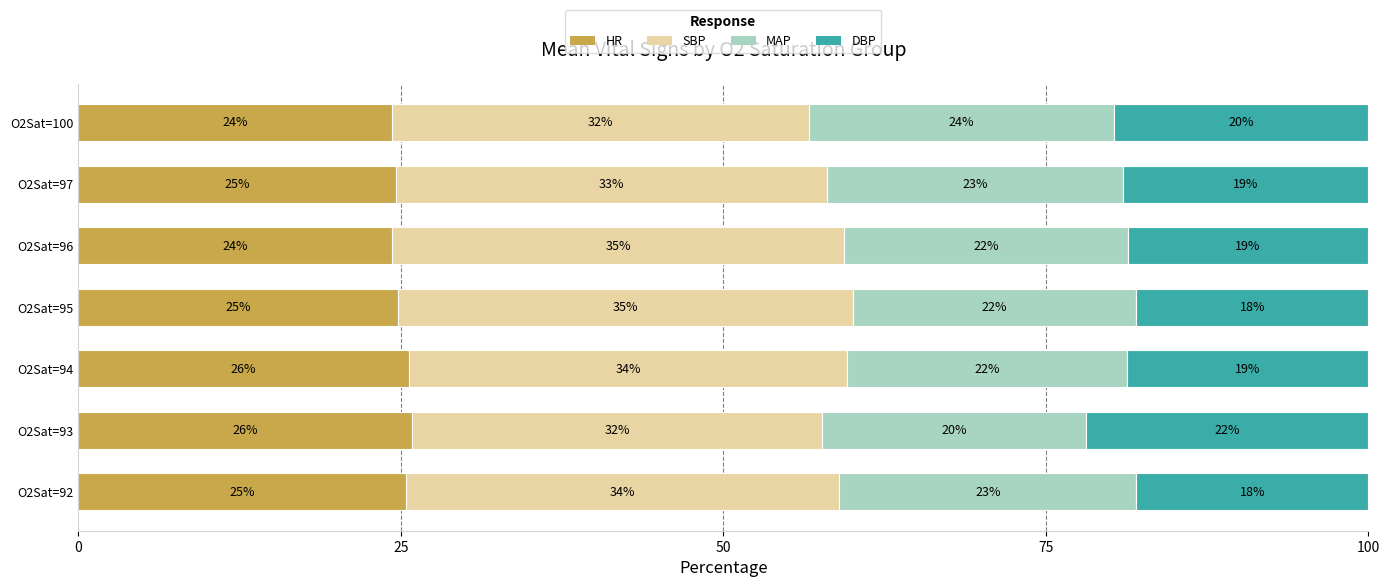

How many series are shown in this chart?

4